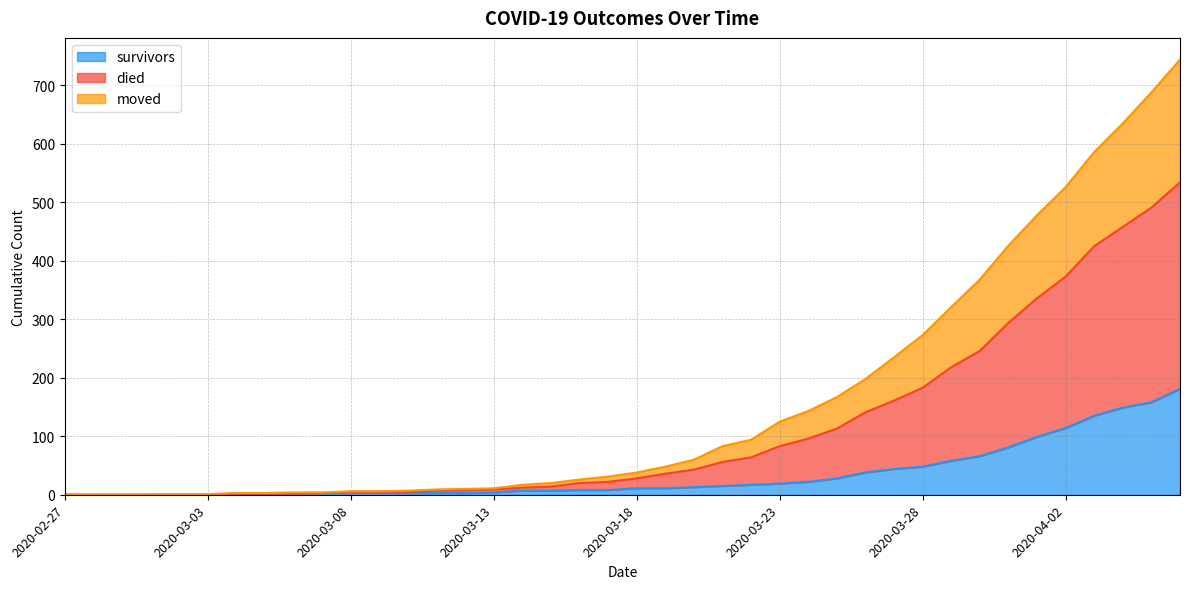

Which series has the largest total across all categories?

died